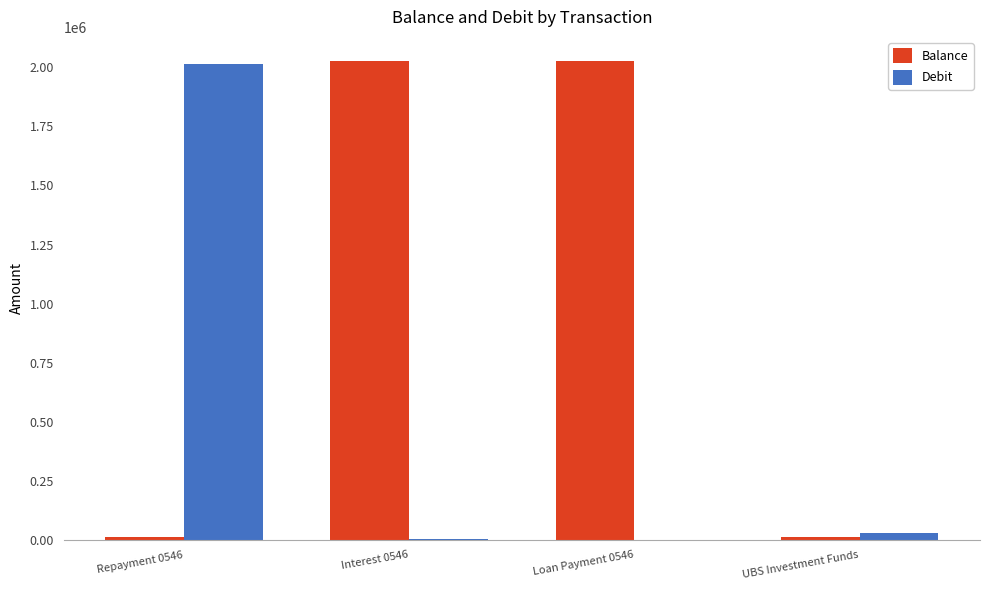

What is the sum of the Debit values at UBS Investment Funds and Interest 0546?

32761.9